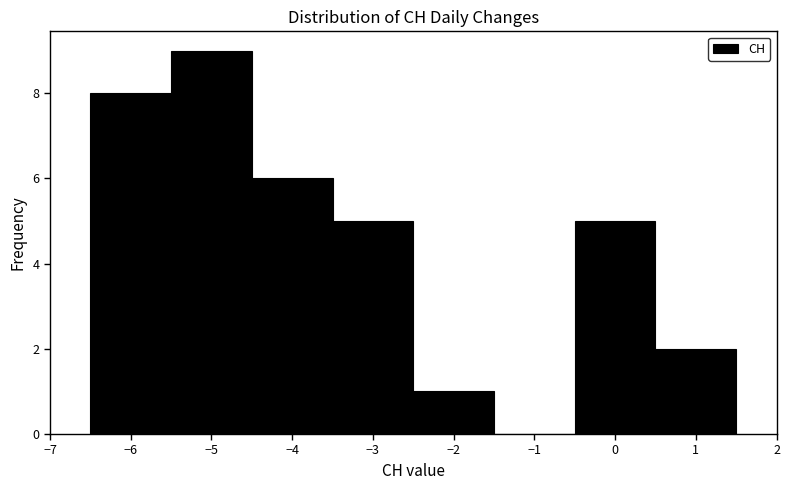

Reading left to right, list every bar in this chart as the range it spans on the x-axis followed by its height. The values are not printed on the chart, so give them approximately, as read against the axis.

-6.5 to -5.5: 8
-5.5 to -4.5: 9
-4.5 to -3.5: 6
-3.5 to -2.5: 5
-2.5 to -1.5: 1
-1.5 to -0.5: 0
-0.5 to 0.5: 5
0.5 to 1.5: 2